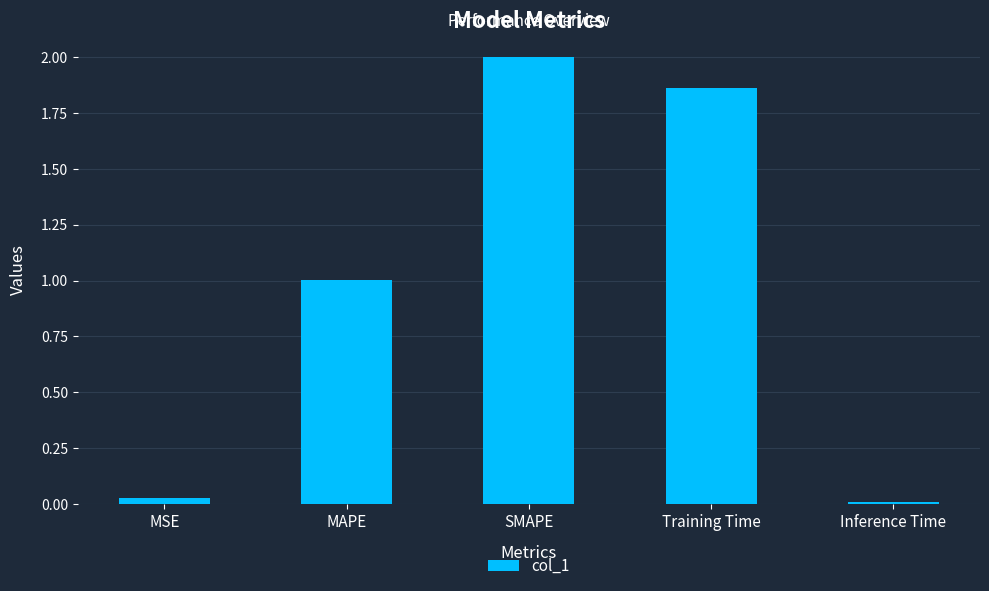

Are the bars horizontal?

No